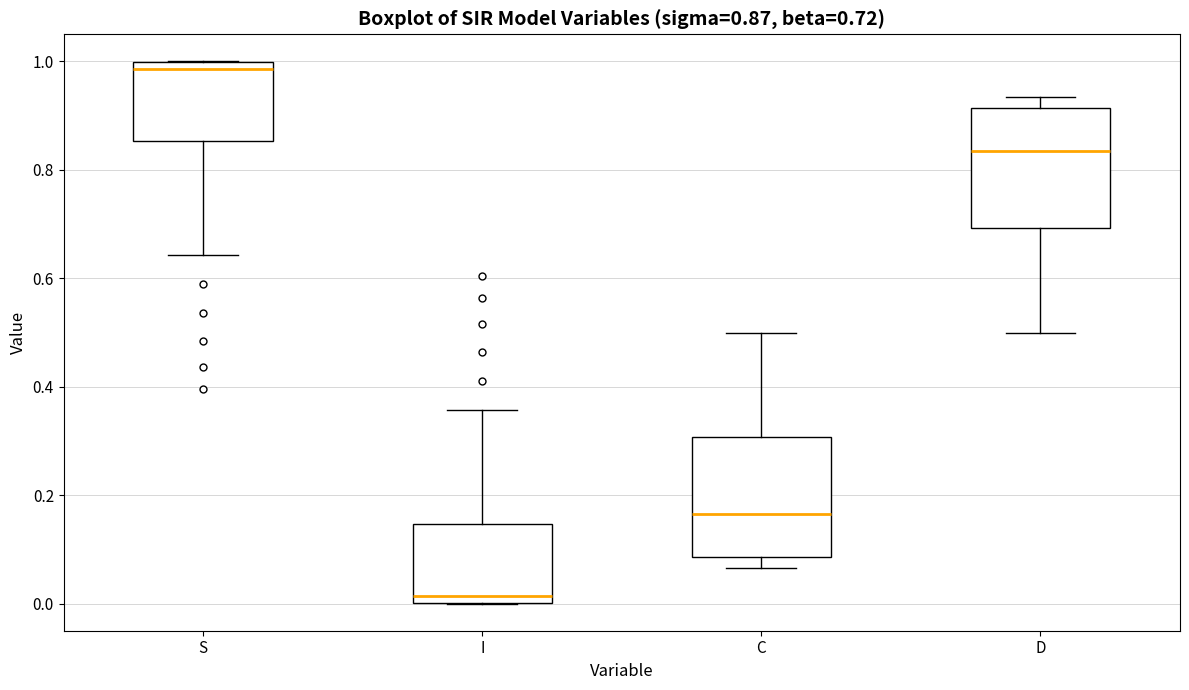

Which box has the highest median line?

S